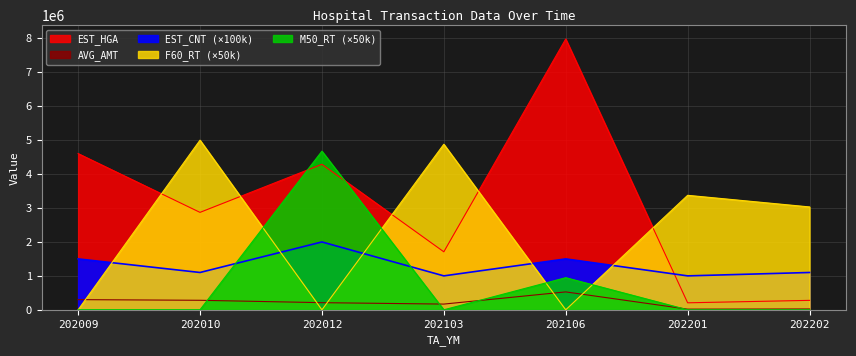

At how many categories does at least one series exceed 870442?

7